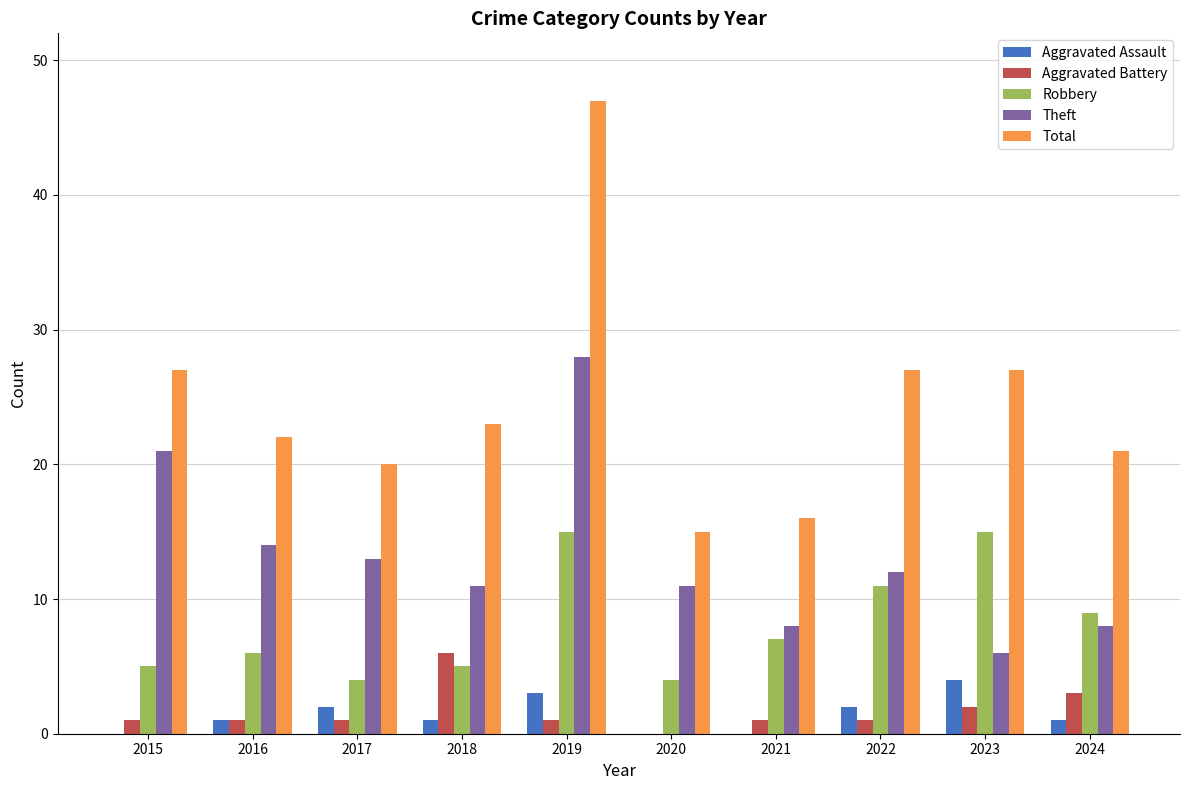

At which category is the sum across all series the highest?

2019